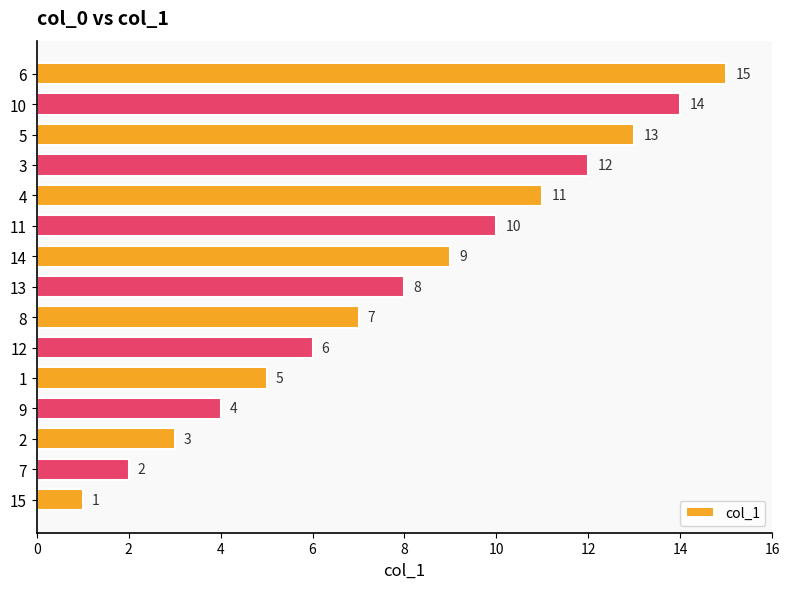

Rank the categories by value from lowest to highest.

15, 7, 2, 9, 1, 12, 8, 13, 14, 11, 4, 3, 5, 10, 6